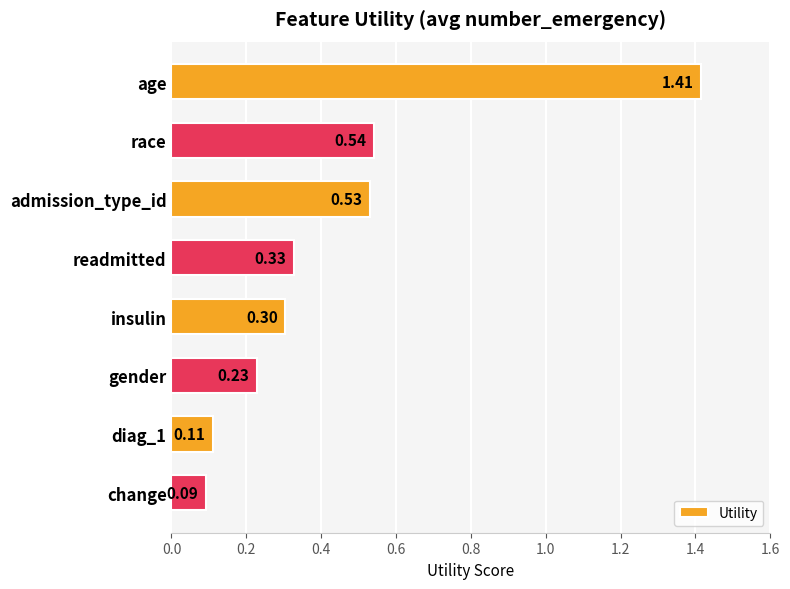

Rank the categories by value from lowest to highest.

change, diag_1, gender, insulin, readmitted, admission_type_id, race, age